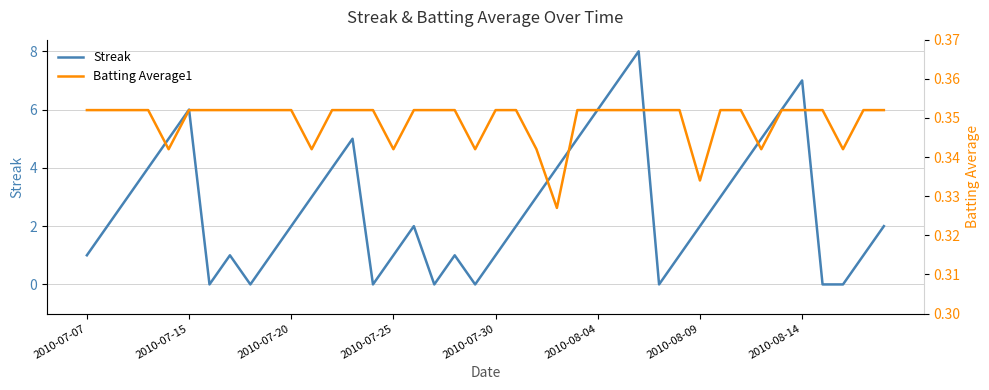

What is the highest value of the Streak series?

8